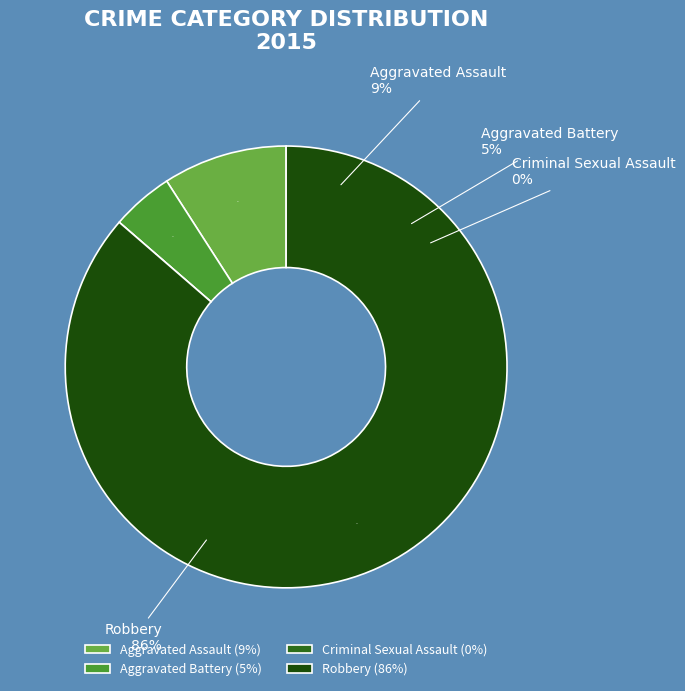

What portion of the pie excludes Aggravated Battery?

95.5%